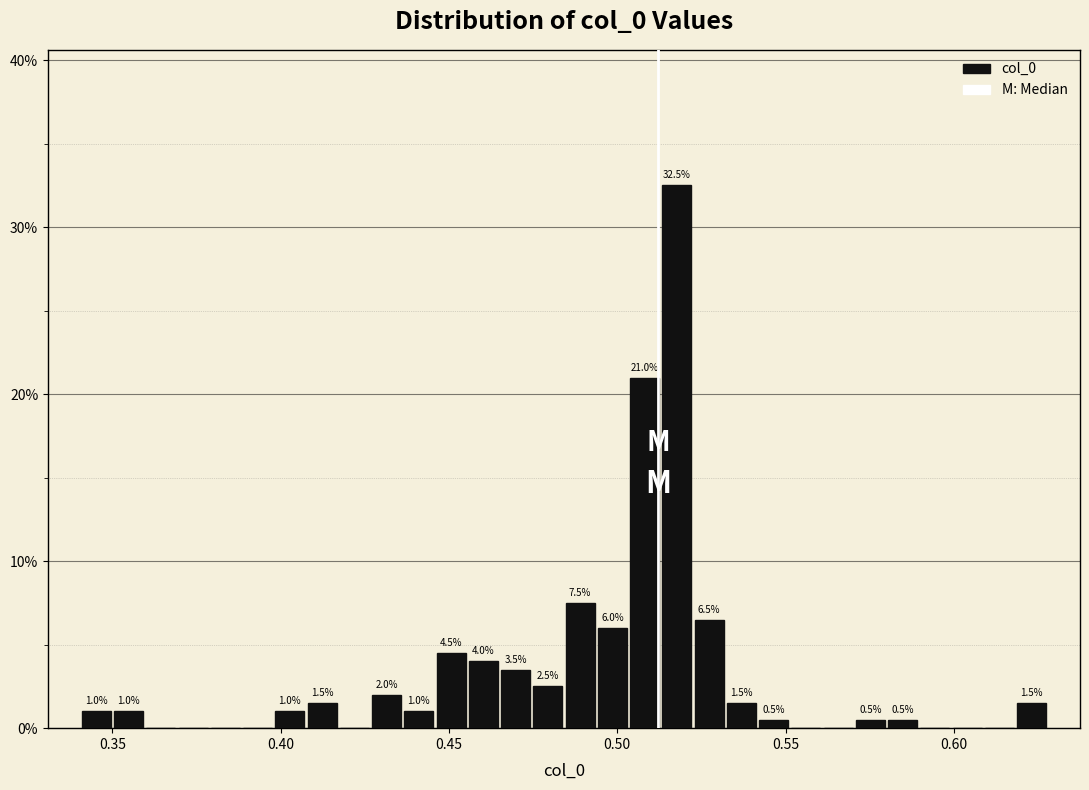

Around what value on the x-axis is the tallest bar? Give the approximate position of its centre, as read against the axis.

0.520